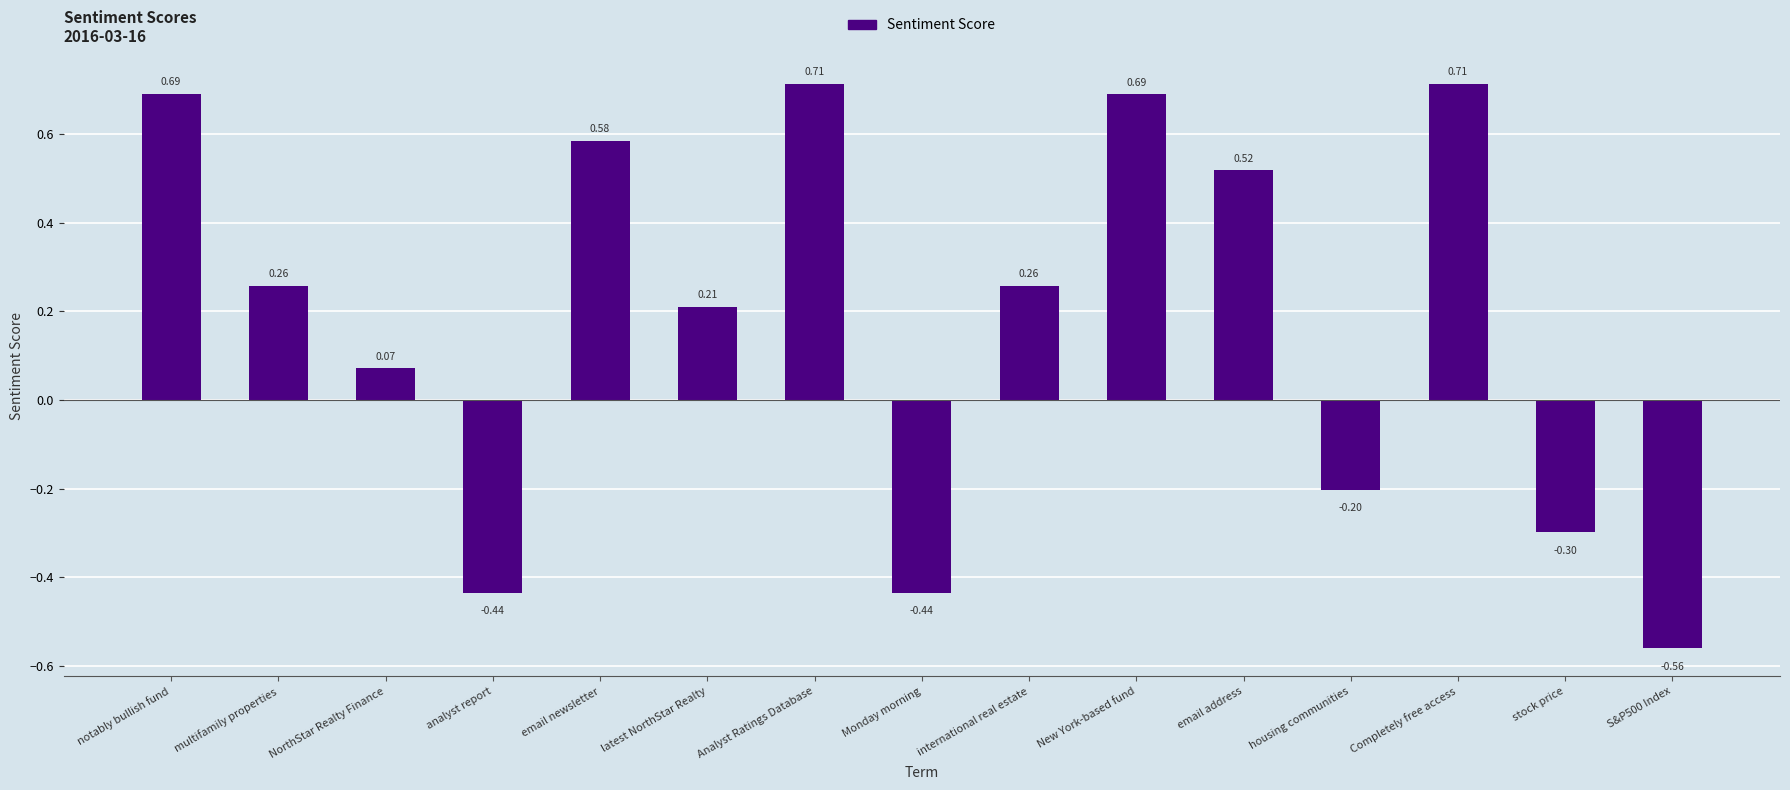

What is the sum of the values at stock price and housing communities?

-0.5